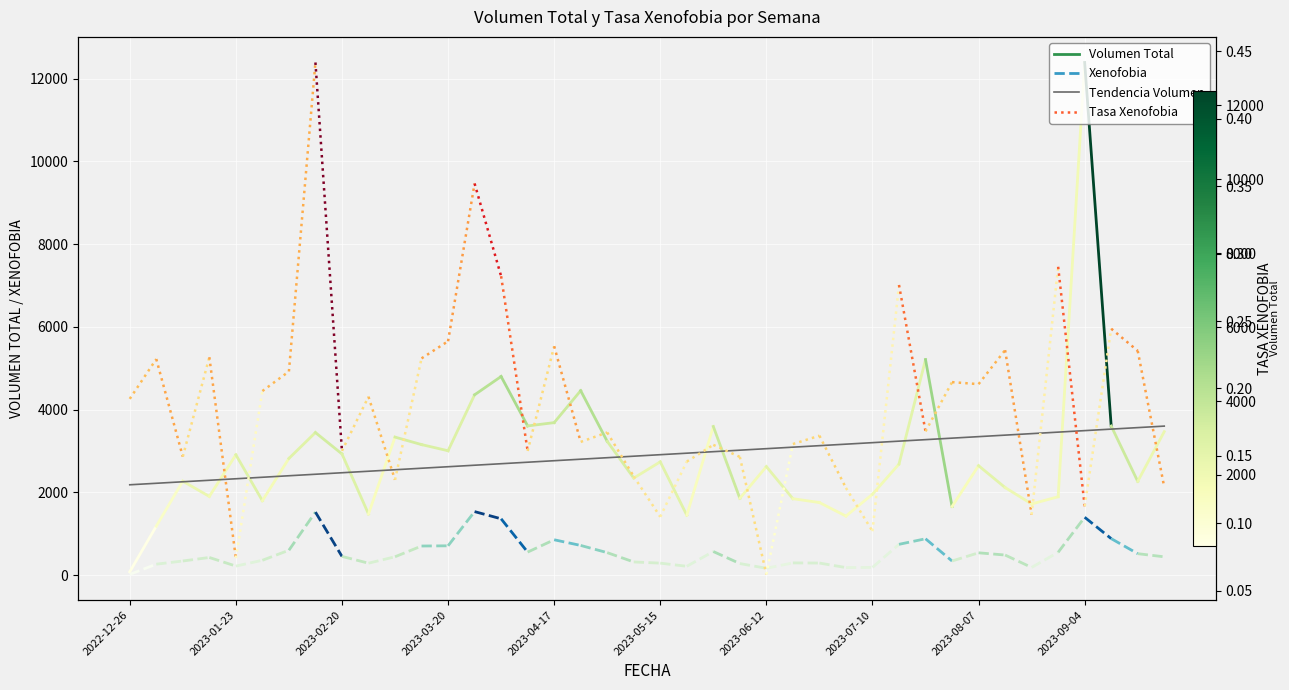

At which category does the chart reach its minimum across all series?

2022-12-26